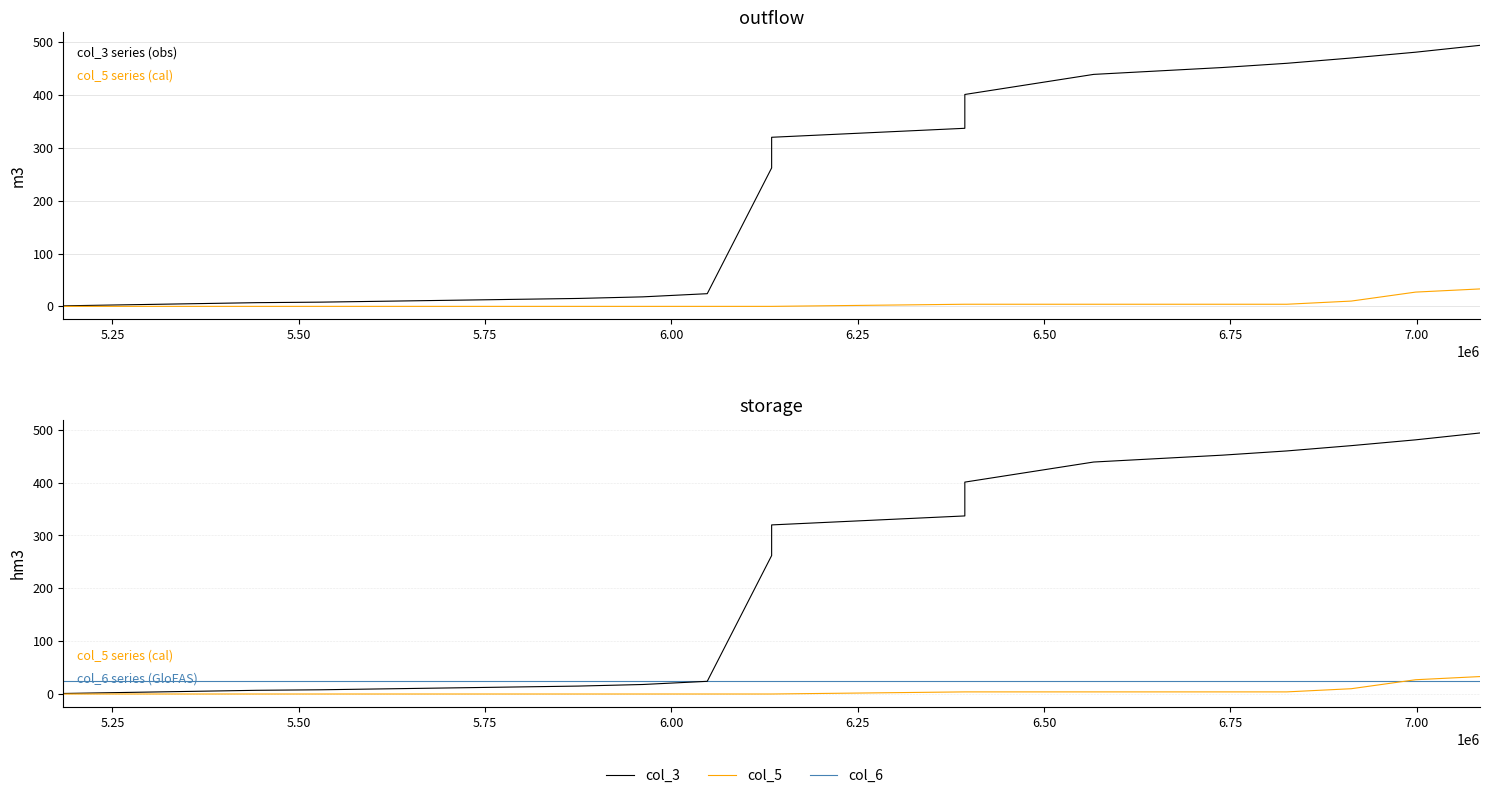

Which series has the largest range (max minus min)?

col_3